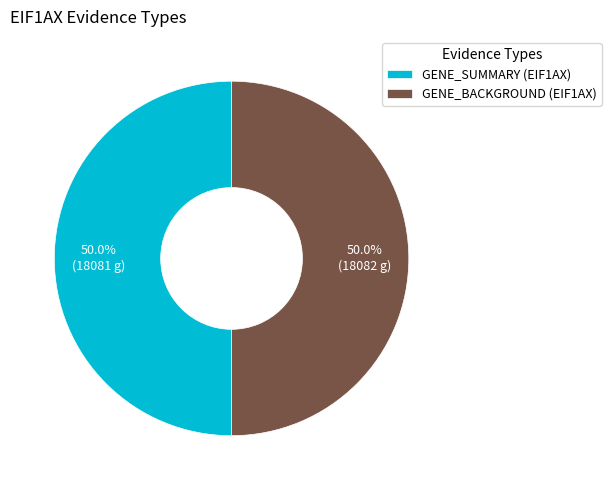

How many segments does this pie chart have?

2